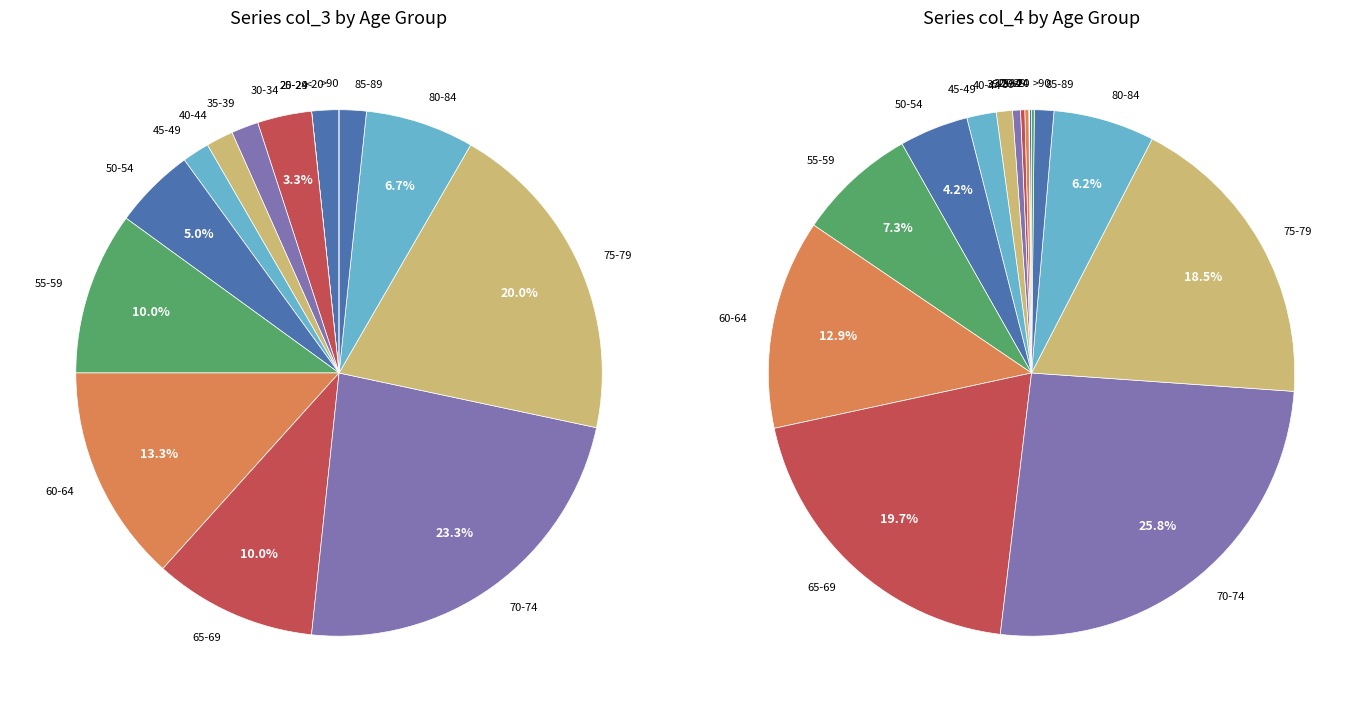

How much of the chart is everything except 65-69?

90.0%